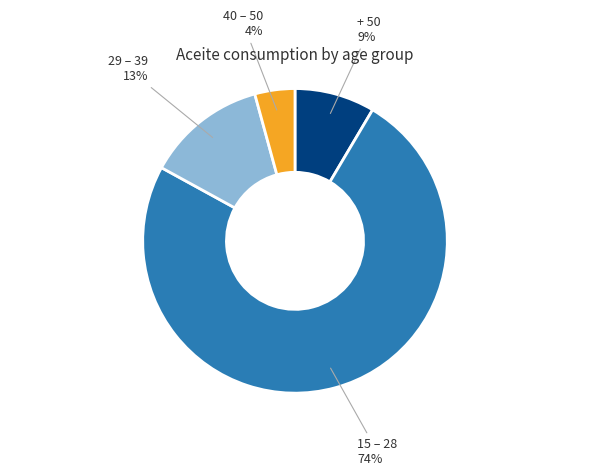

True or false: 29 – 39 accounts for 13% of the total.

True